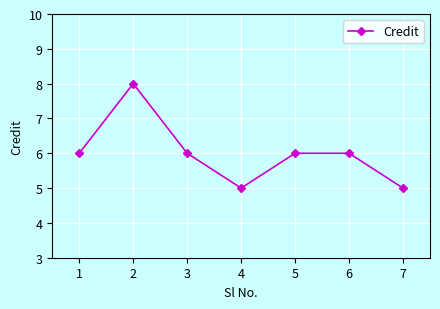

Is it true that the value at 3 is 6?

True